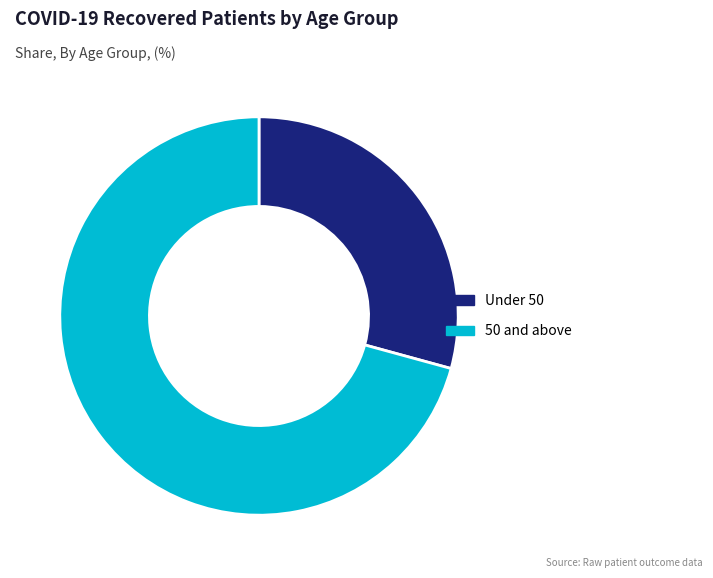

Combined, do Under 50 and 50 and above account for over 50%?

Yes